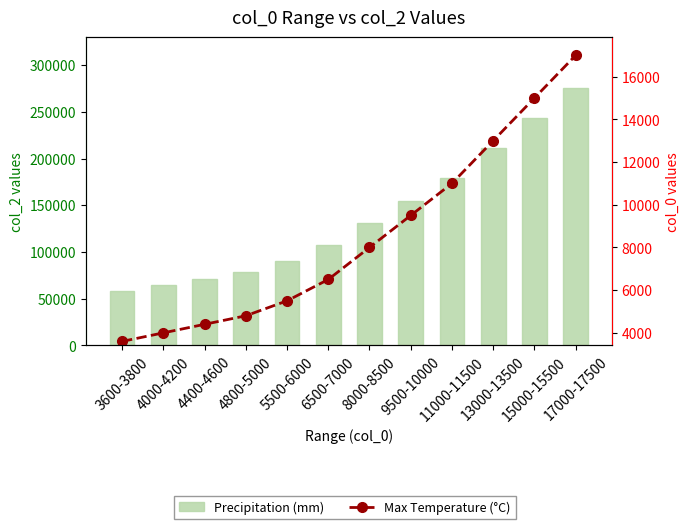

What is the label of the 2nd bar from the right?

15000-15500